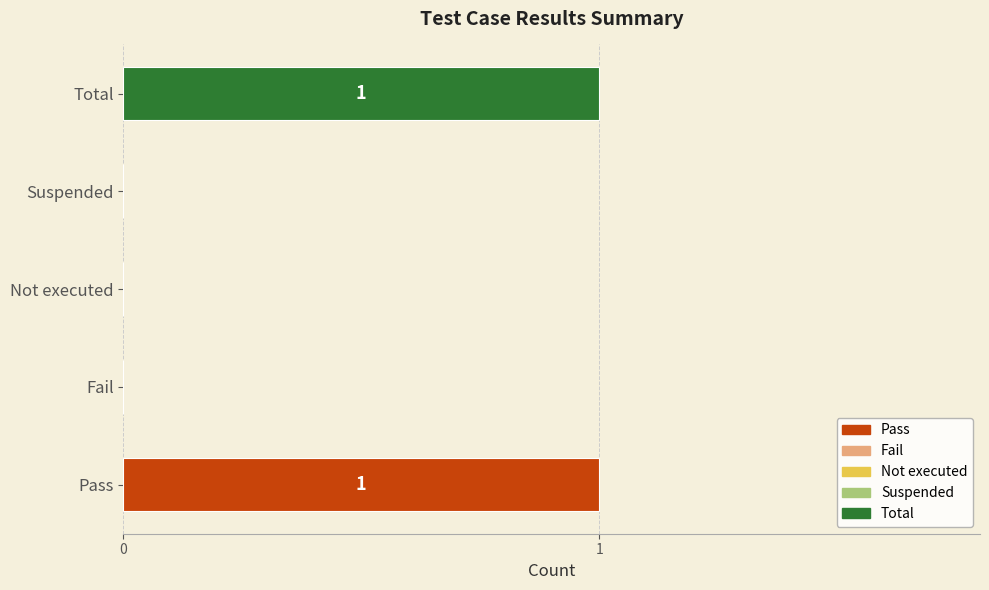

The value at Total is 2. True or false?

False